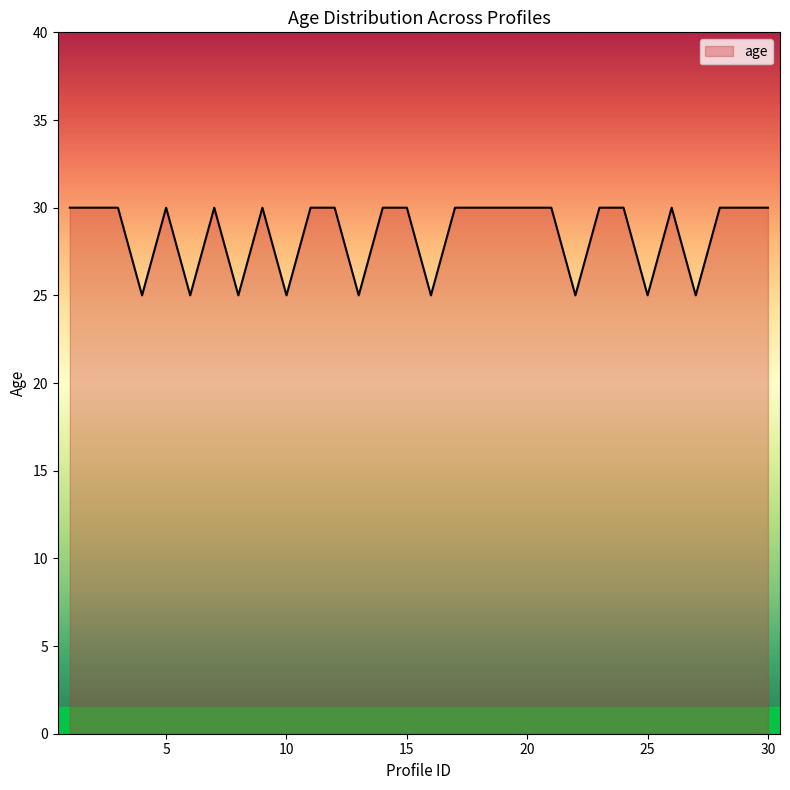

True or false: there are more than 0 points higher than both neighbors.

True